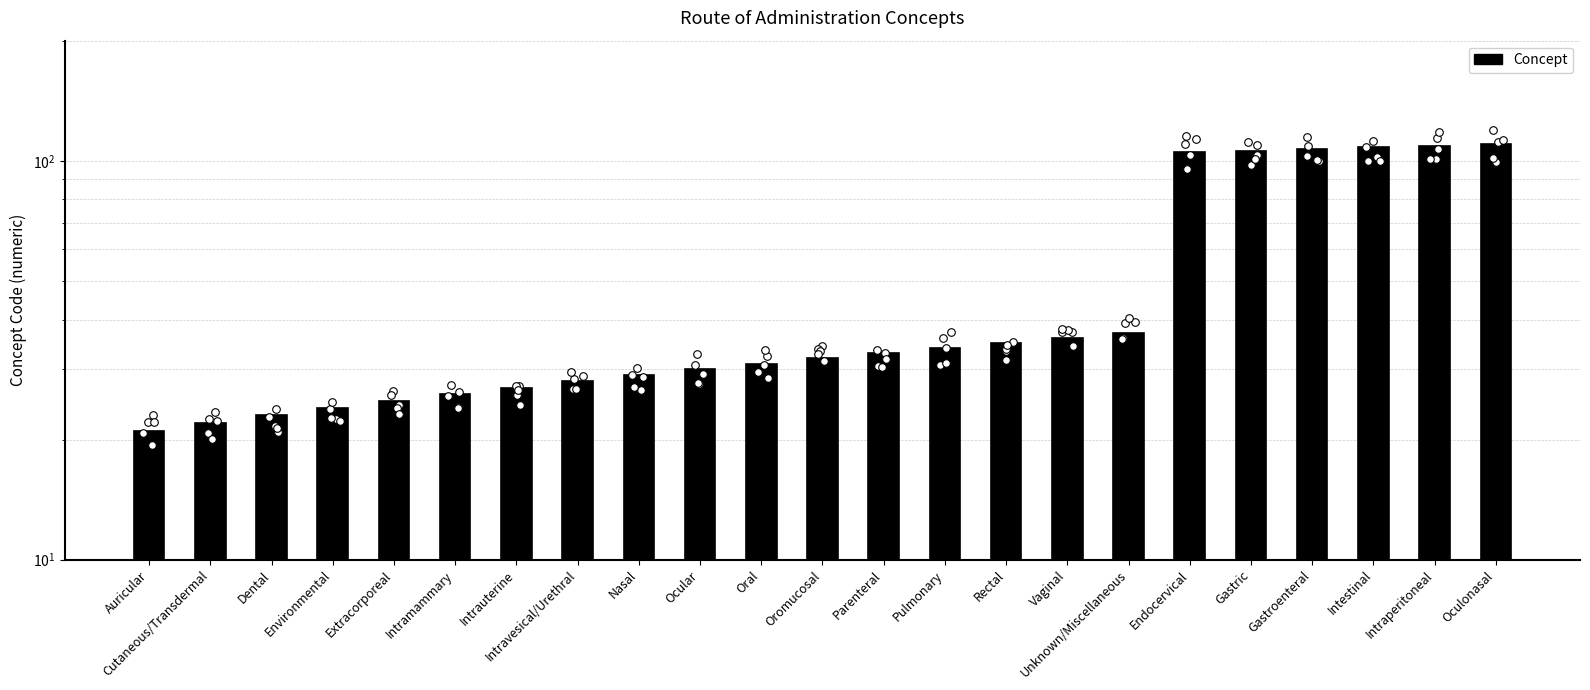

What is the change in value from Extracorporeal to Vaginal?

+11